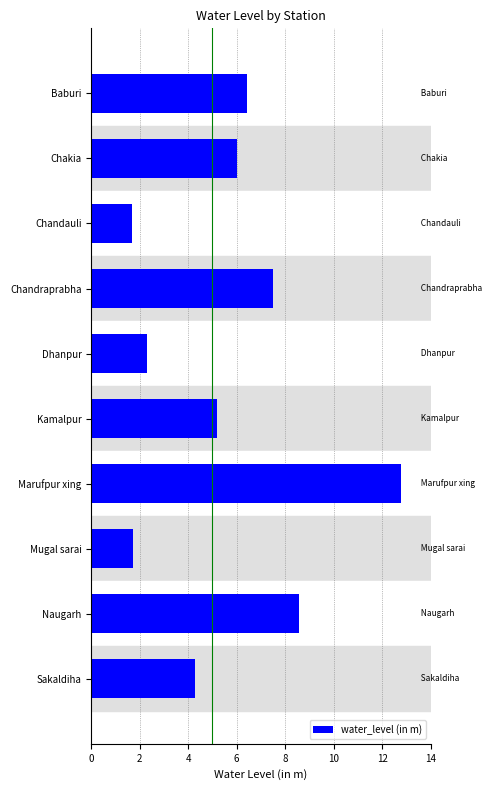

What is the change in value from Marufpur xing to Sakaldiha?

-8.5